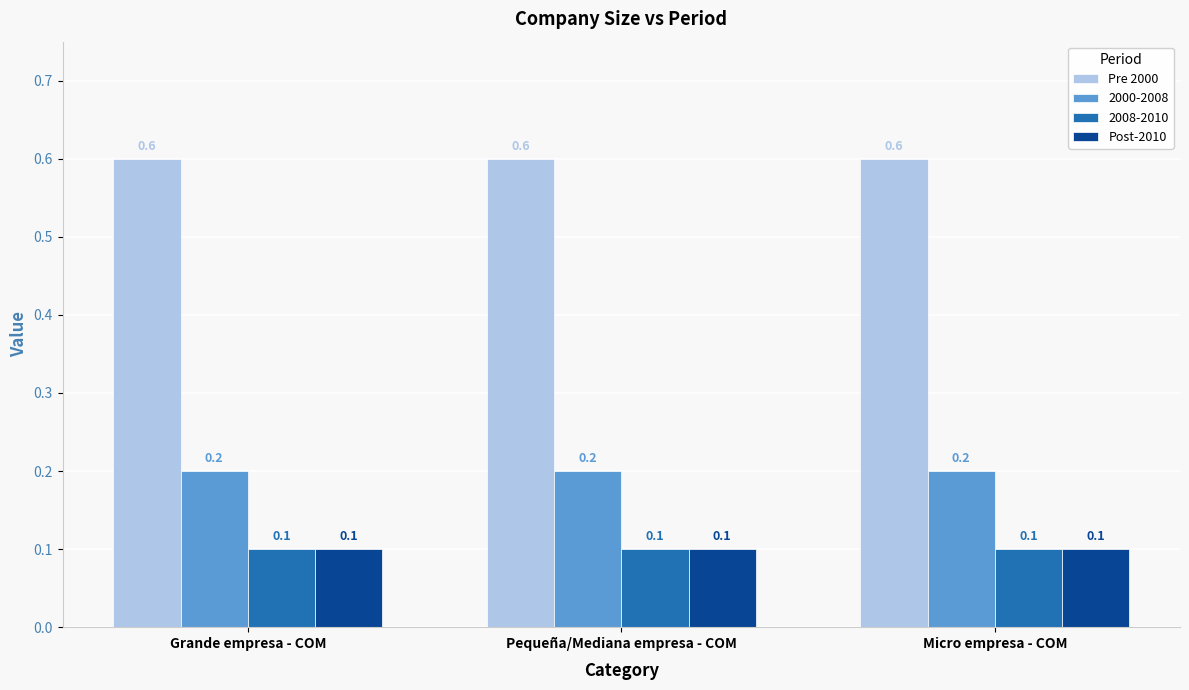

What are all the series names shown in the legend?

Pre 2000, 2000-2008, 2008-2010, Post-2010